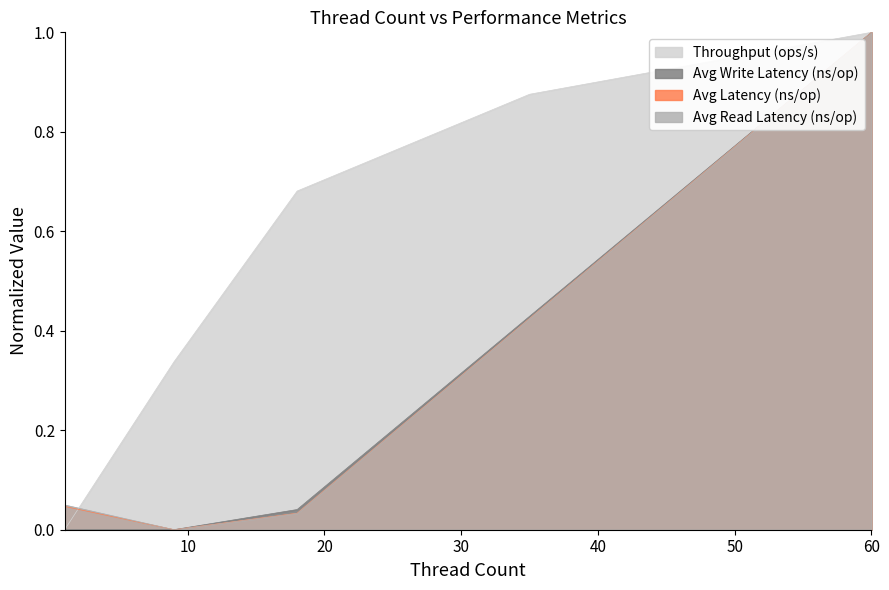

What is the difference between the maximum and second lowest values in the Avg Write Latency (ns/op) series?

1.0